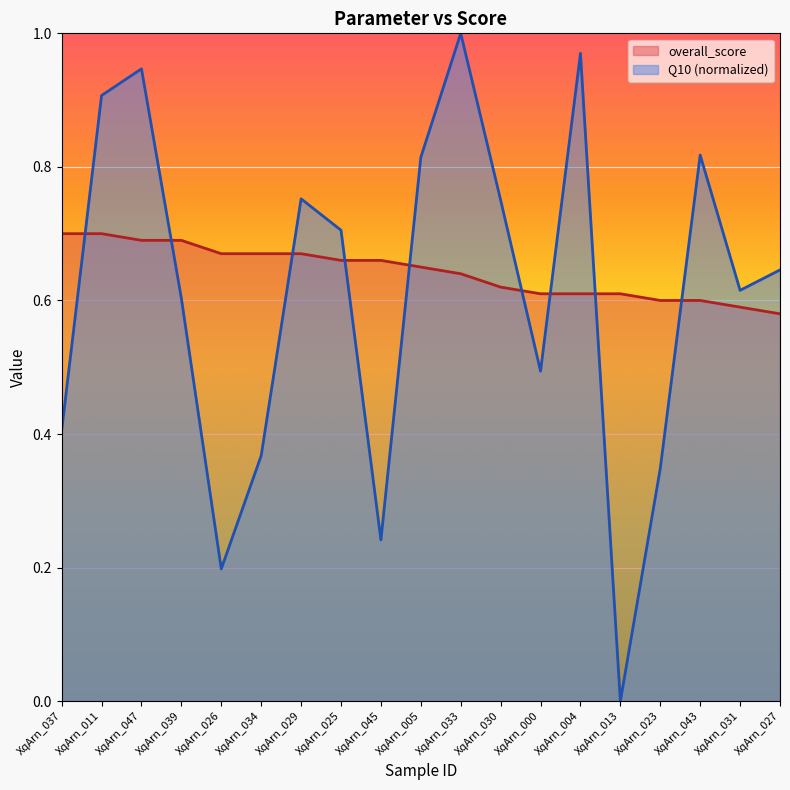

Which category has the lowest value in the Q10 series?

XqArn_013